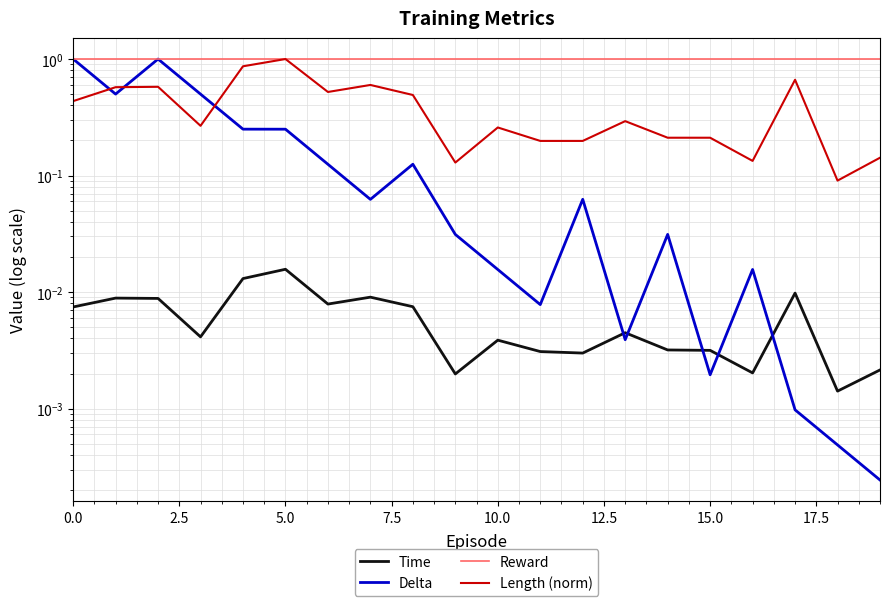

What is the value of the Reward point at the 18th from the left?

1.0